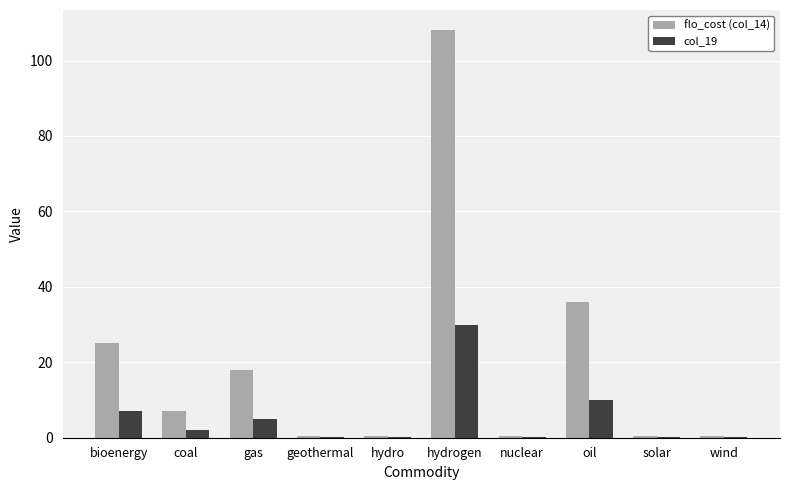

The value of flo_cost (col_14) at oil is 36.0. True or false?

True